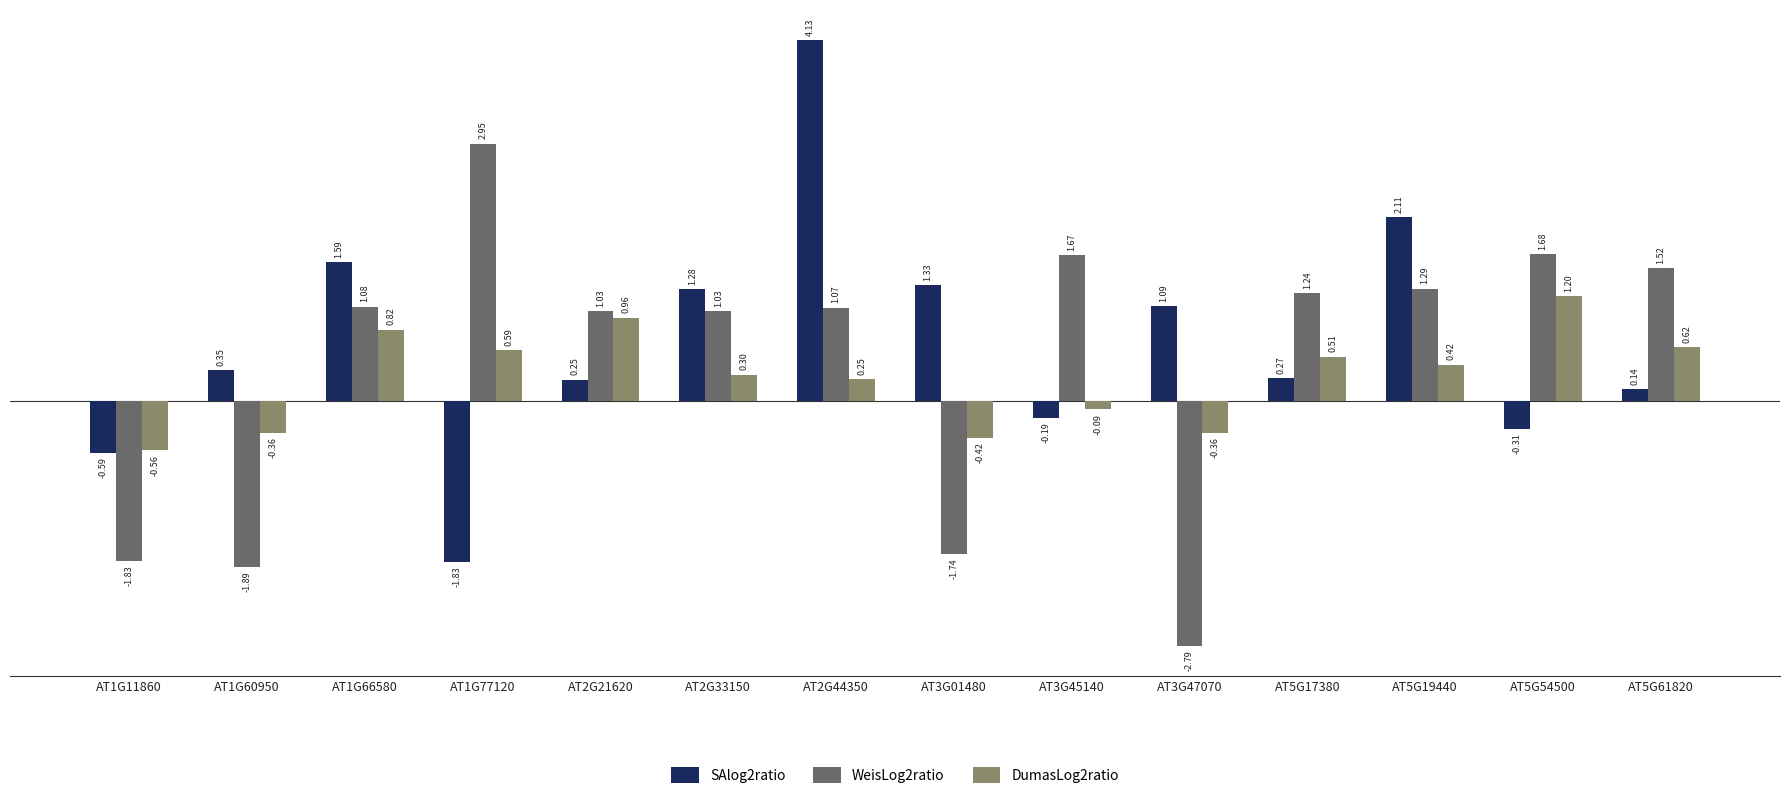

How many series are shown in this chart?

3